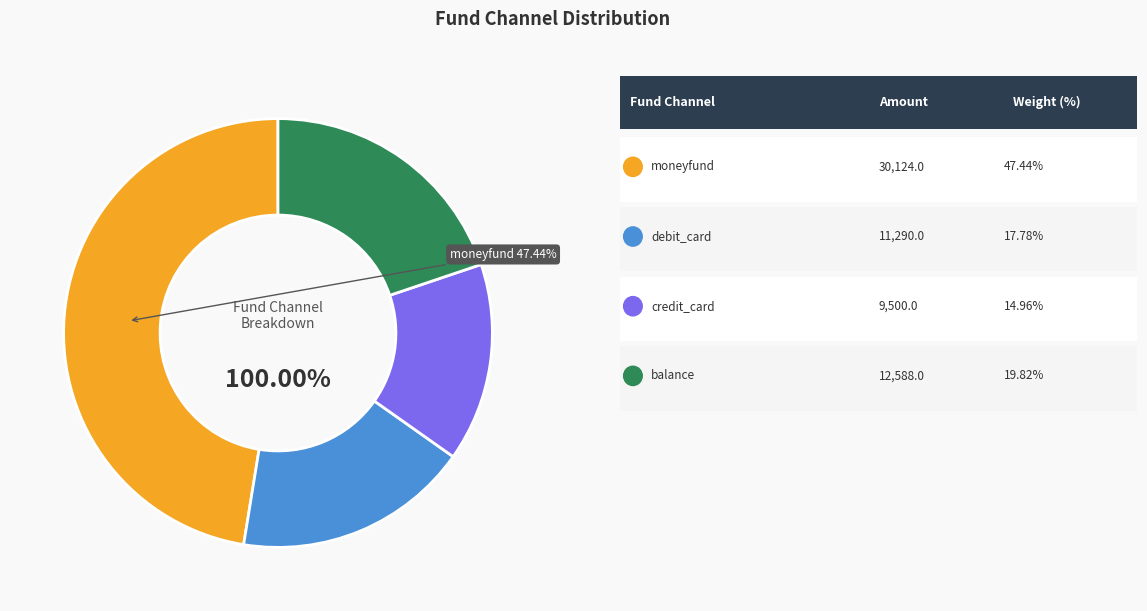

Which category has the biggest portion of the pie?

moneyfund